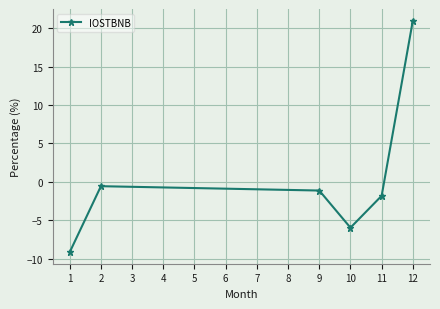

What is the smallest value displayed?

-9.1